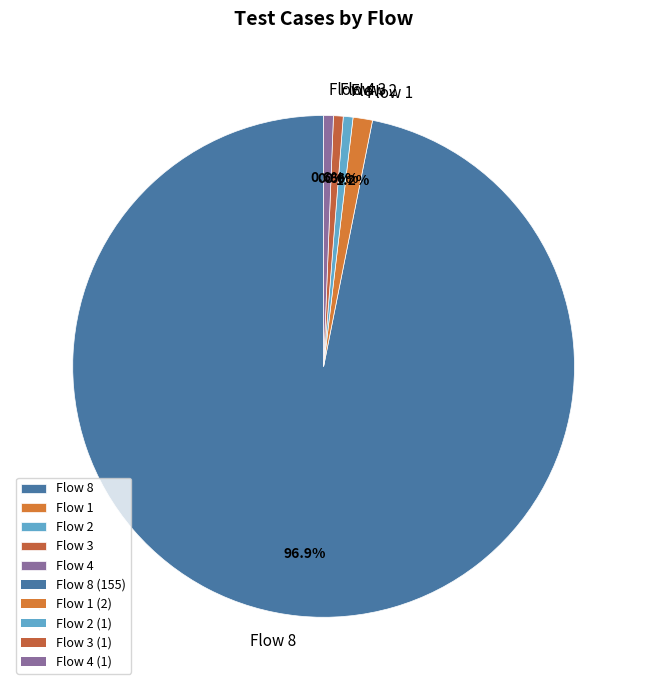

Between Flow 8 and Flow 2, which is larger?

Flow 8